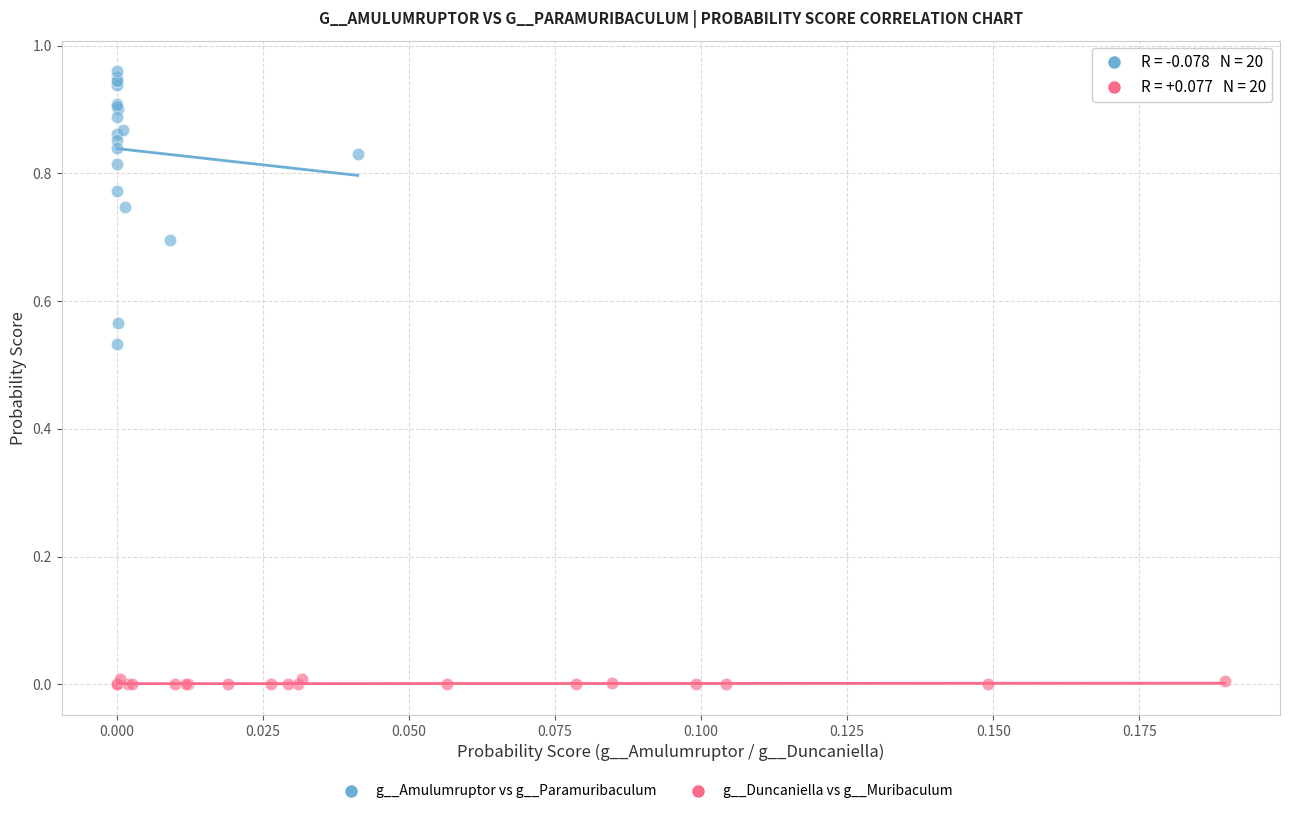

Which series has the widest spread of Y values?

g__Amulumruptor vs g__Paramuribaculum